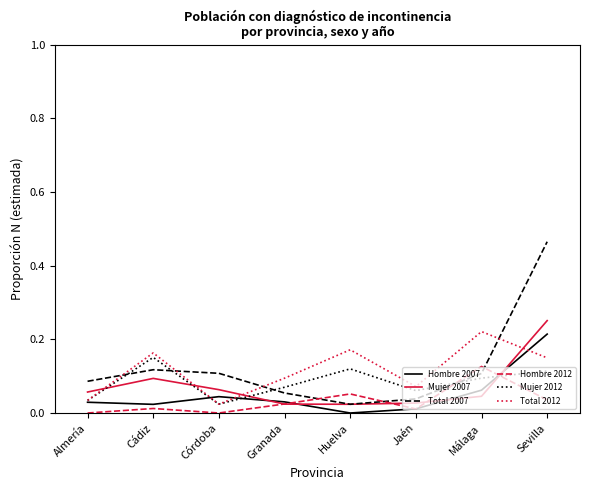

True or false: Hombre 2007 and Hombre 2012 intersect in this chart.

True